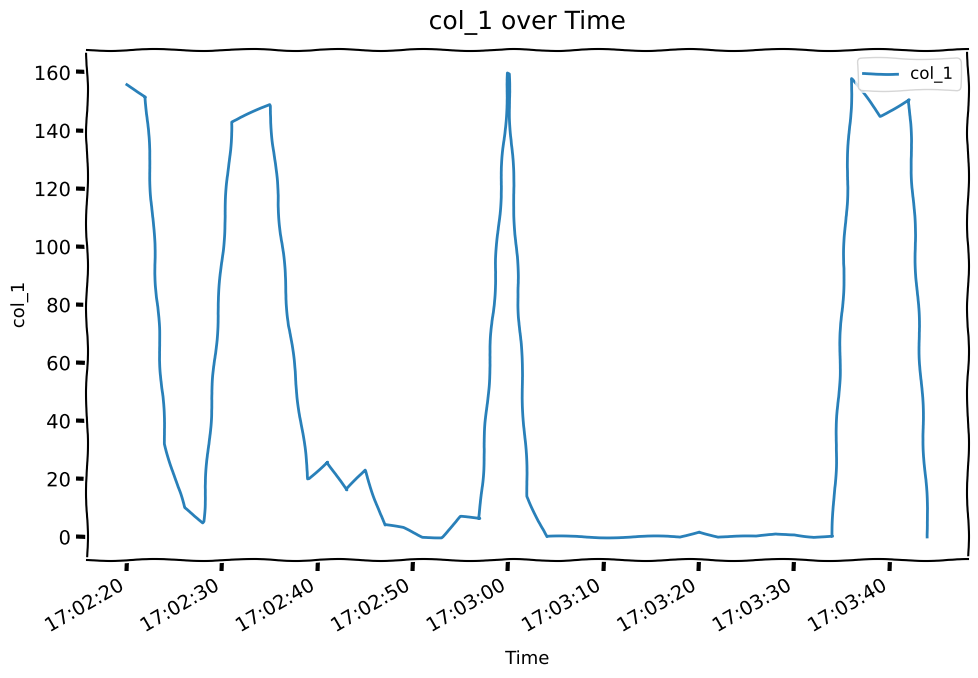

What is the maximum value shown in the chart?

159.8